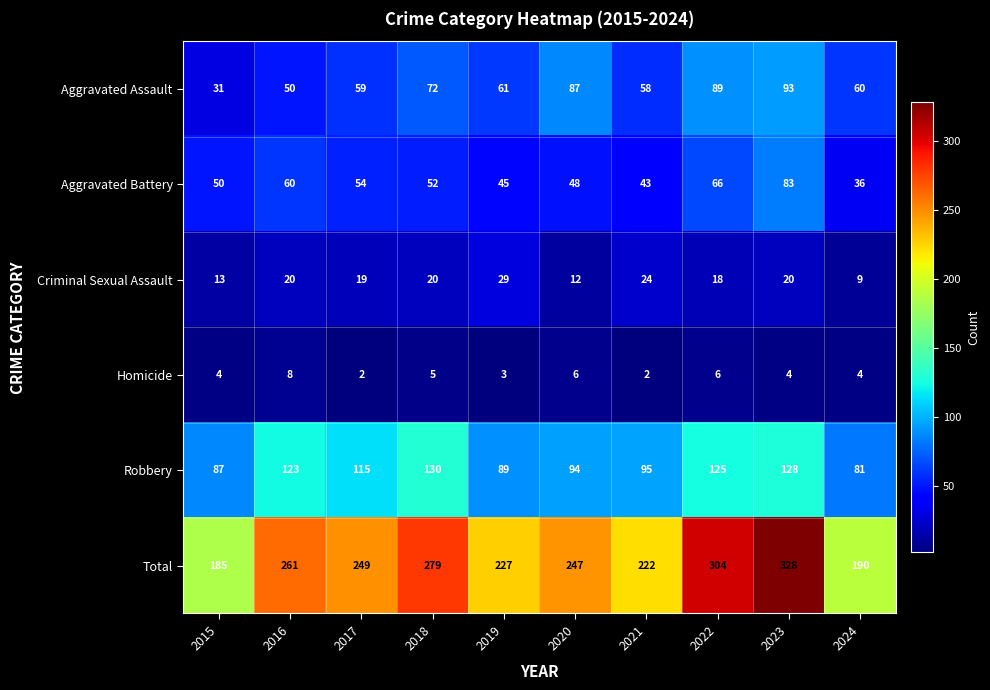

Rank the series at 2021 from highest to lowest value.

Total, Robbery, Aggravated Assault, Aggravated Battery, Criminal Sexual Assault, Homicide